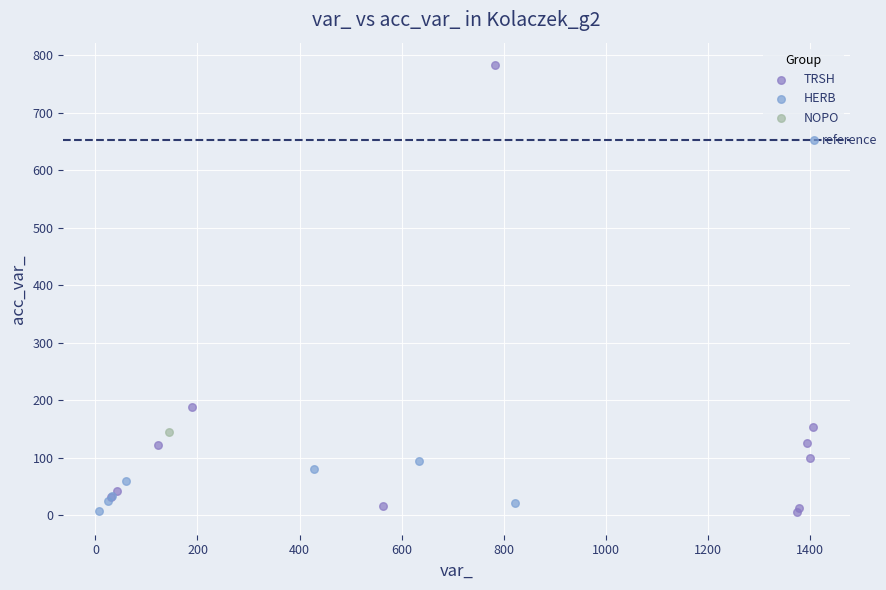

What are all the series names shown in the legend?

TRSH, HERB, NOPO